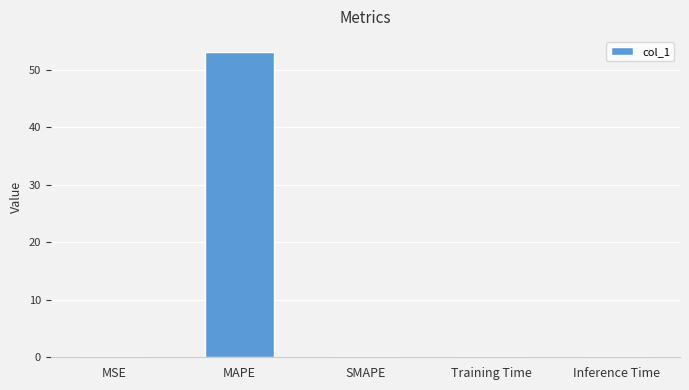

At which category does the chart reach its peak across all series?

MAPE